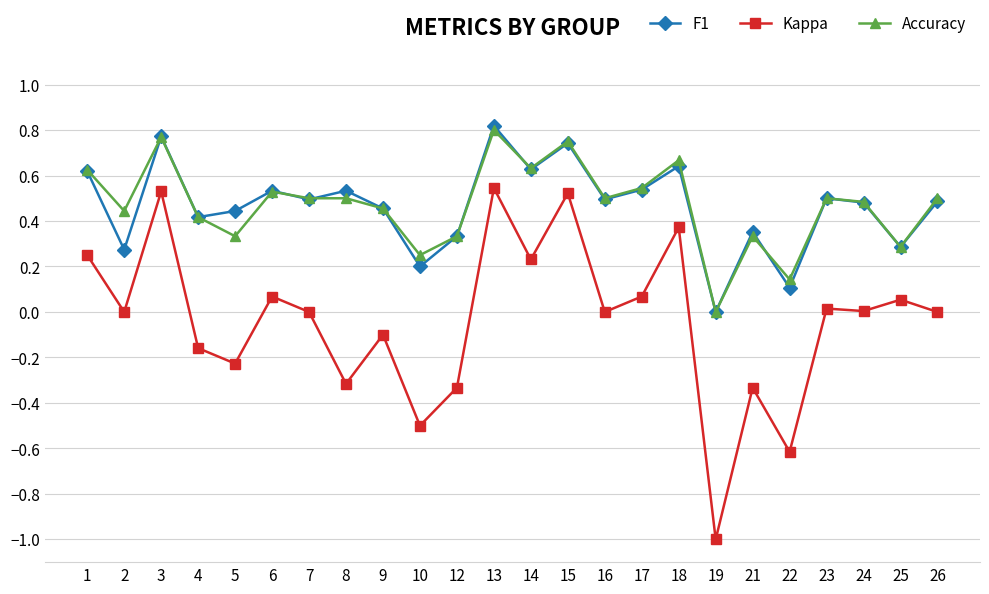

At which category does Kappa reach its first local peak?

3